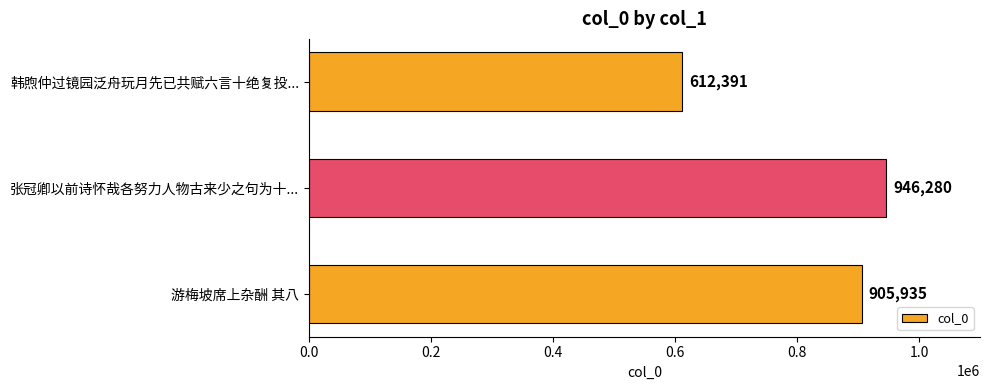

Which category has the lowest value across all series?

韩煦仲过镜园泛舟玩月先已共赋六言十绝复投...